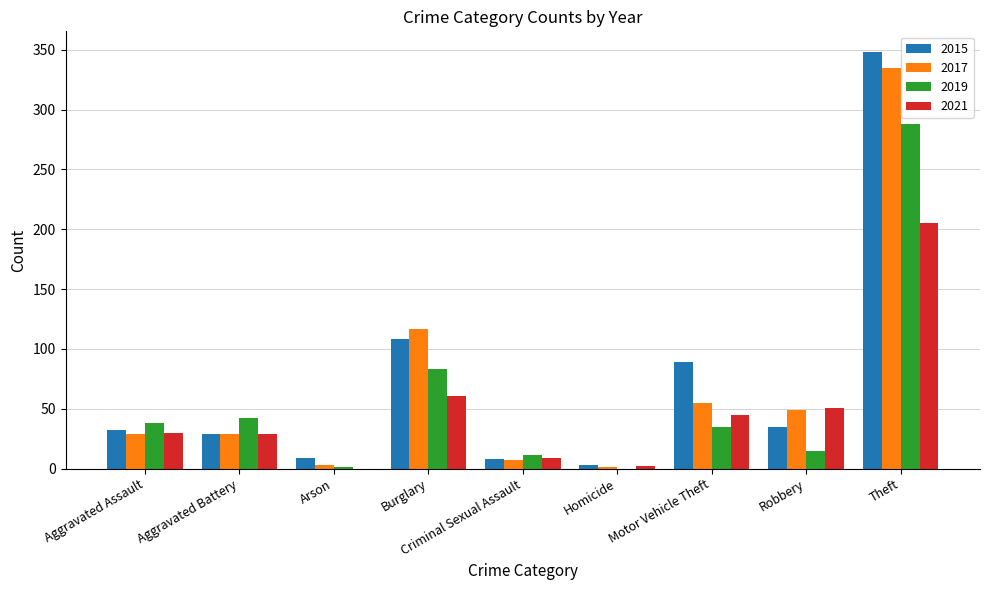

What is the maximum value for 2021?

205